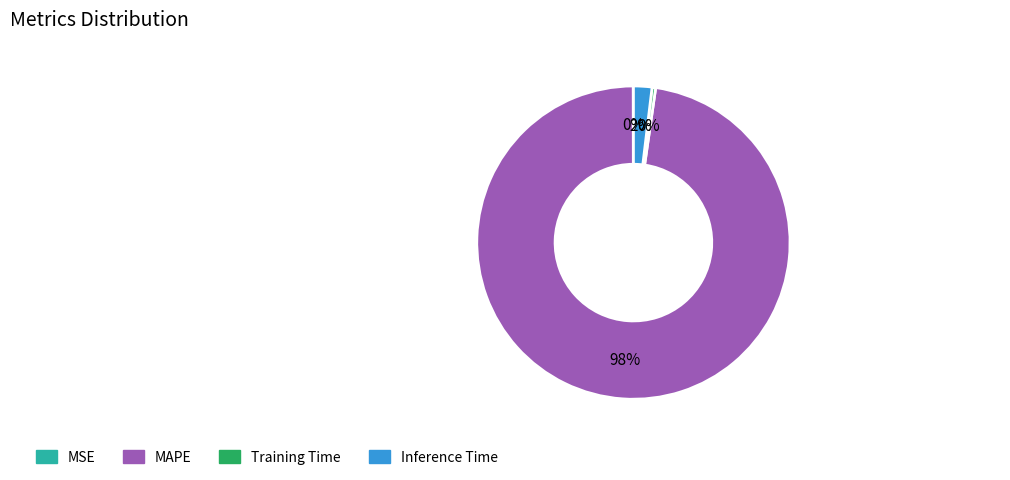

Combined, do Training Time and Inference Time account for over 50%?

No